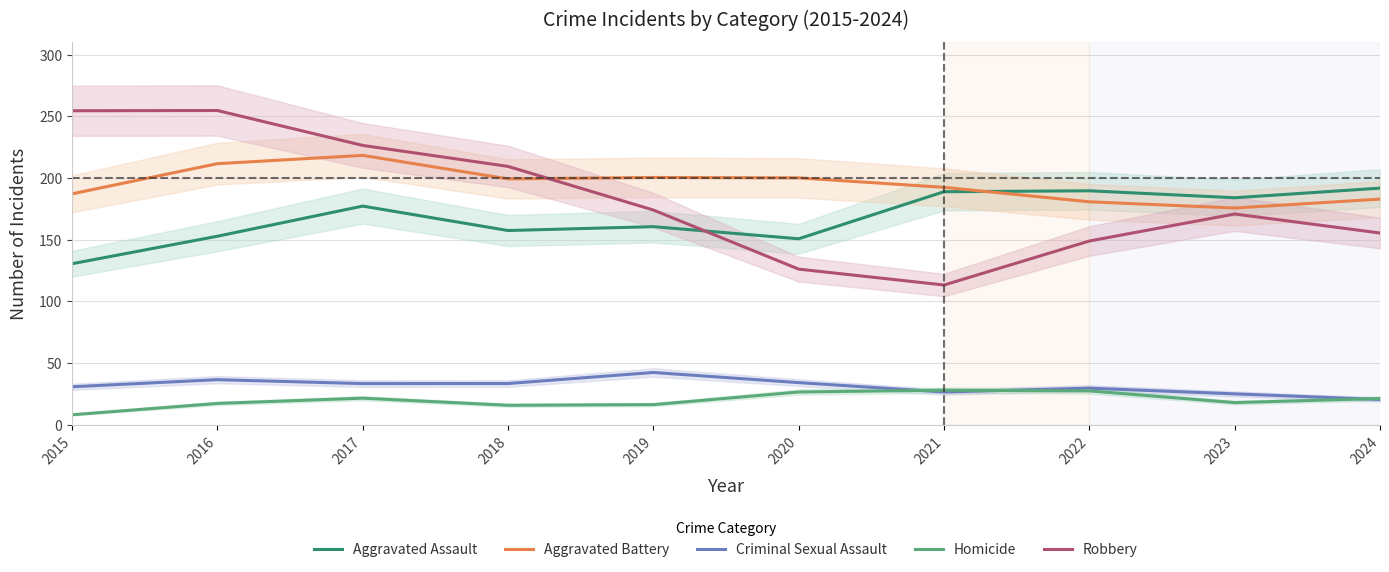

At how many categories does at least one series exceed 92?

10